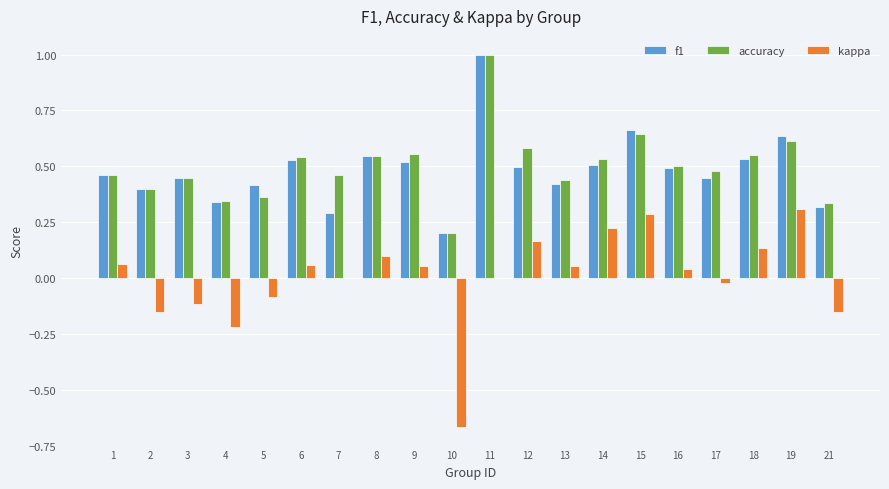

At which label does kappa first exceed 0?

1